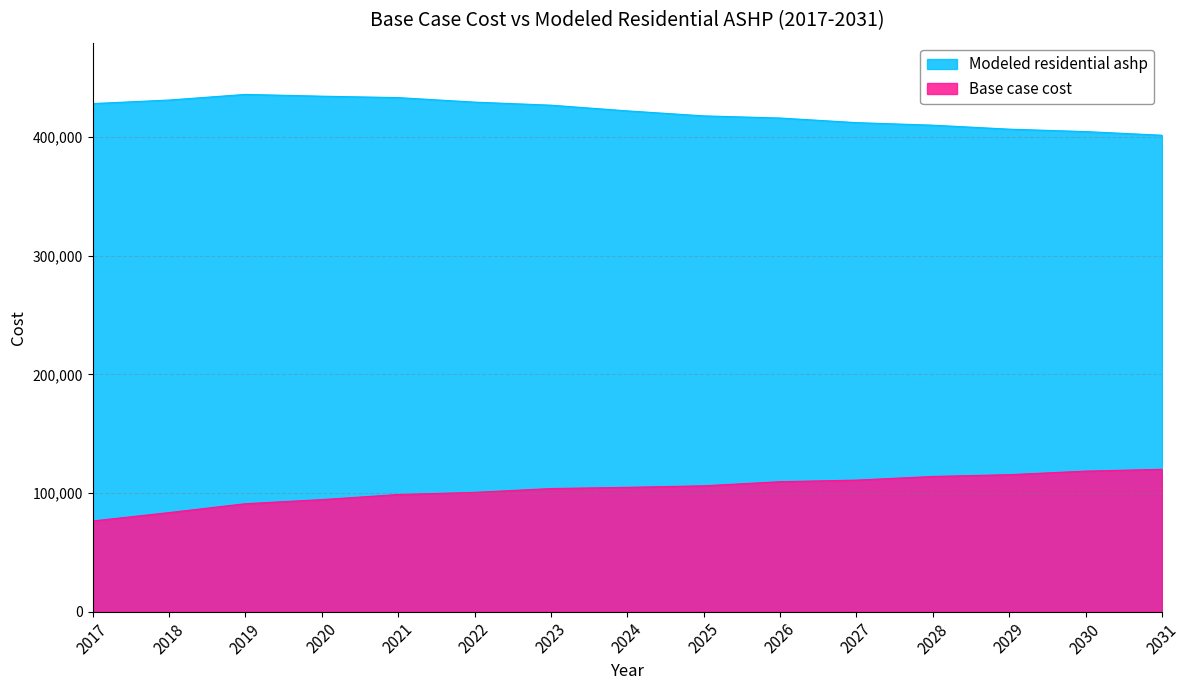

Does the chart display data point markers on the line(s)?

No